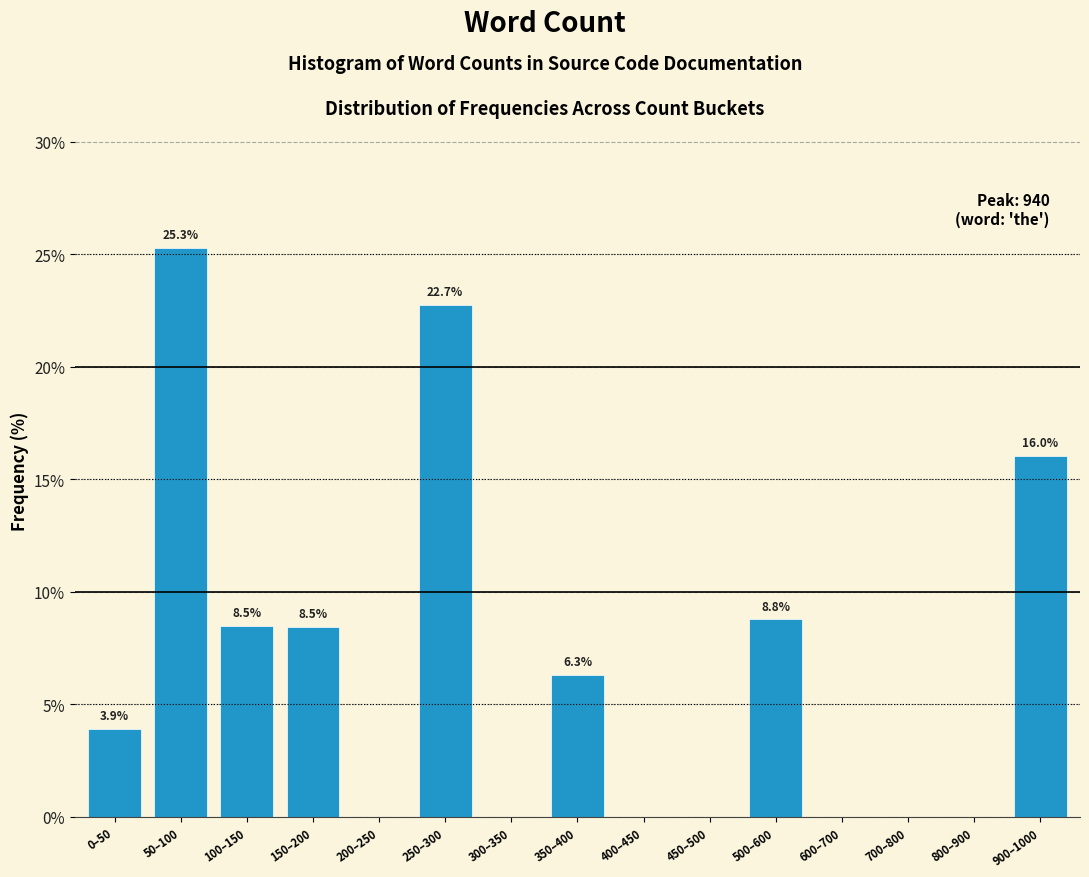

Reading left to right, extract all data points from this chart.

0–50=3.9	50–100=25.3	100–150=8.5	150–200=8.5	200–250=0.0	250–300=22.7	300–350=0.0	350–400=6.3	400–450=0.0	450–500=0.0	500–600=8.8	600–700=0.0	700–800=0.0	800–900=0.0	900–1000=16.0